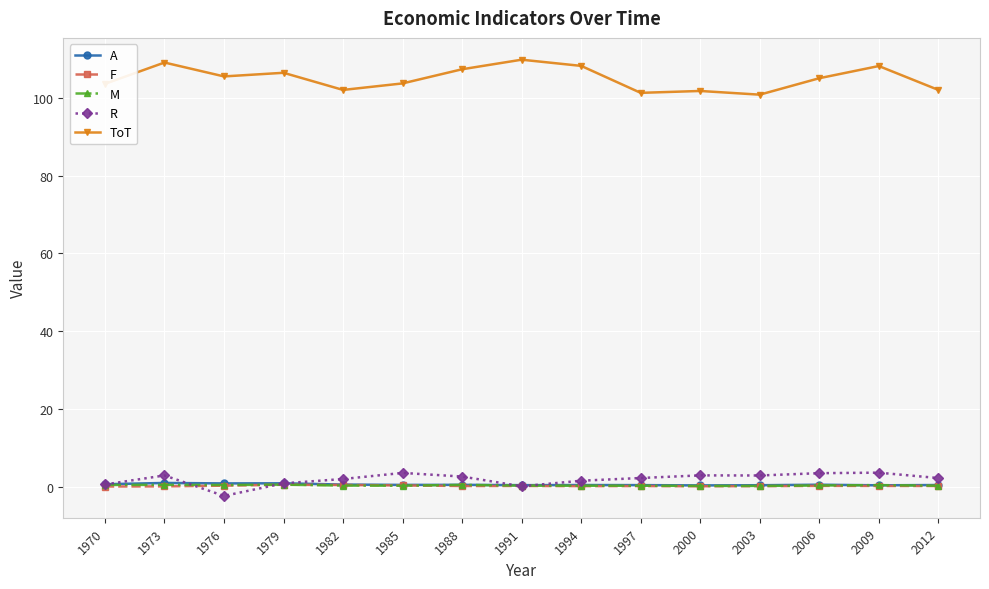

Which series has the largest range (max minus min)?

ToT